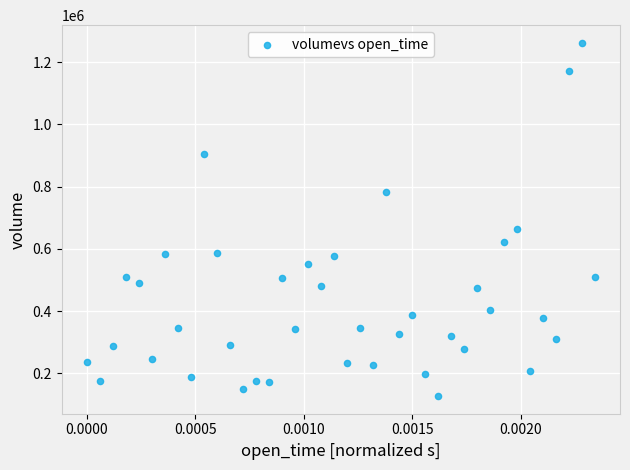

What is the range of Y values (max minus min)?

1135470.4